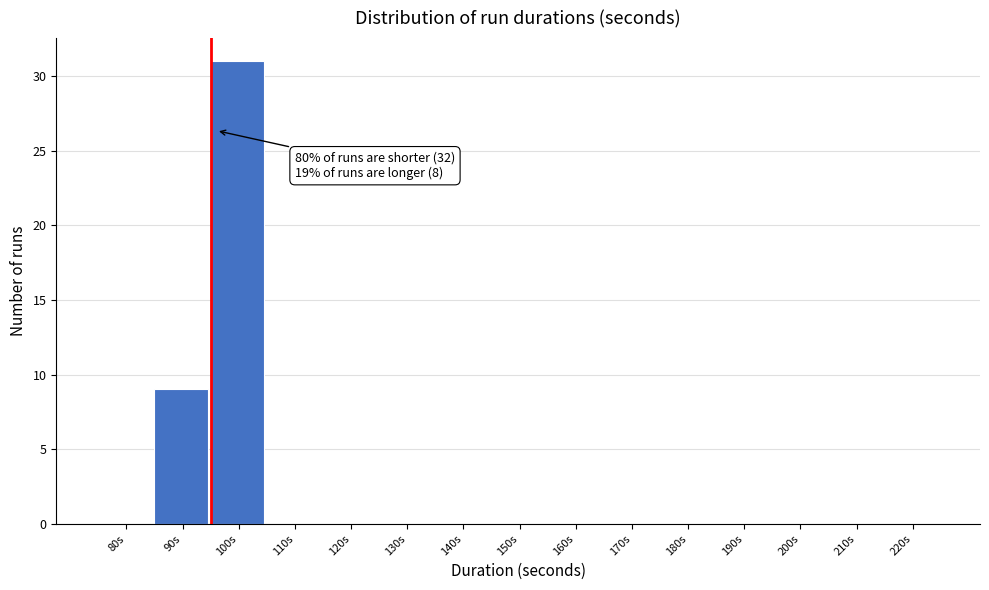

Reading right to left, what are all the values shown in this chart?

220s=0	210s=0	200s=0	190s=0	180s=0	170s=0	160s=0	150s=0	140s=0	130s=0	120s=0	110s=0	100s=31	90s=9	80s=0